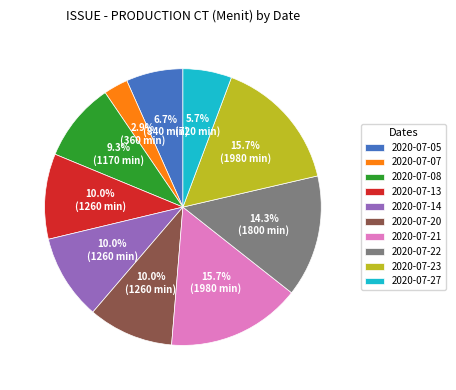

Is there any slice that represents more than half of the pie?

No